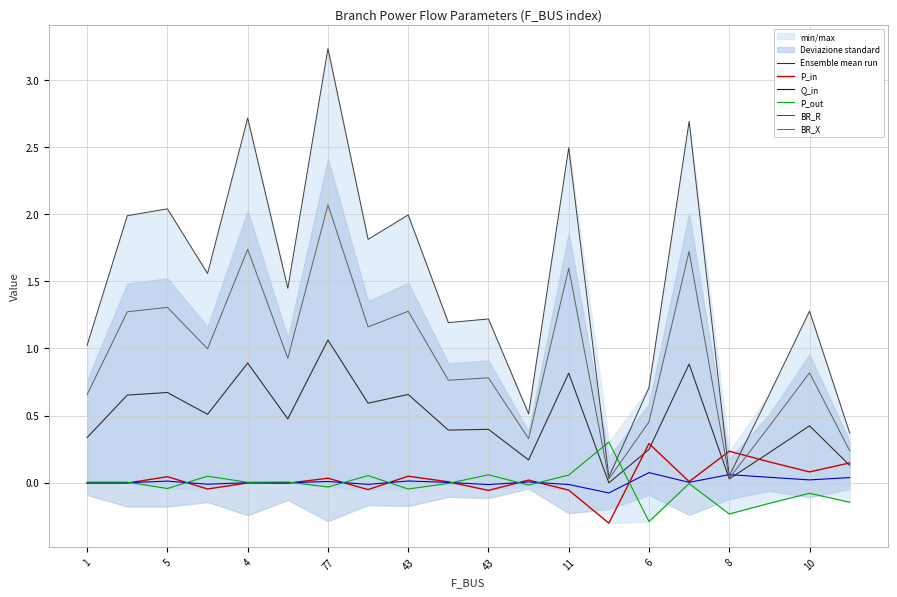

At which category does the chart reach its minimum across all series?

13